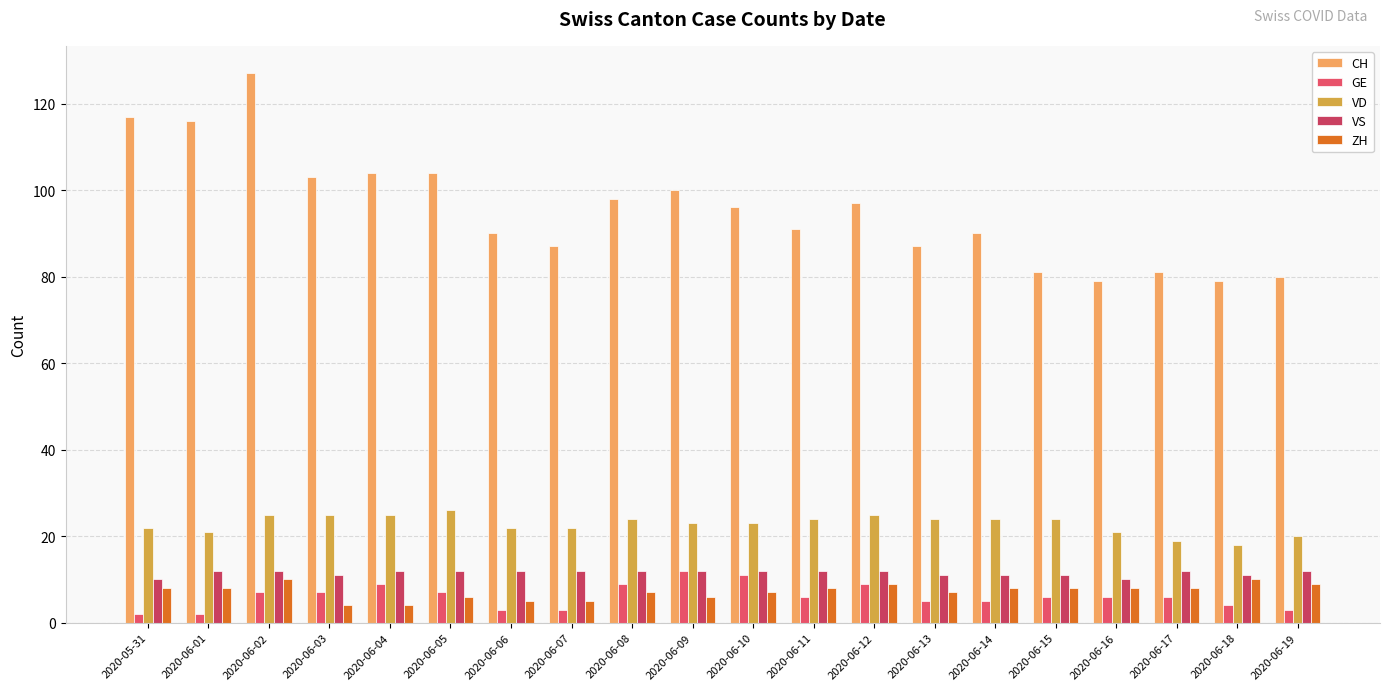

What is the sum of the GE values at 2020-06-17 and 2020-06-09?

18